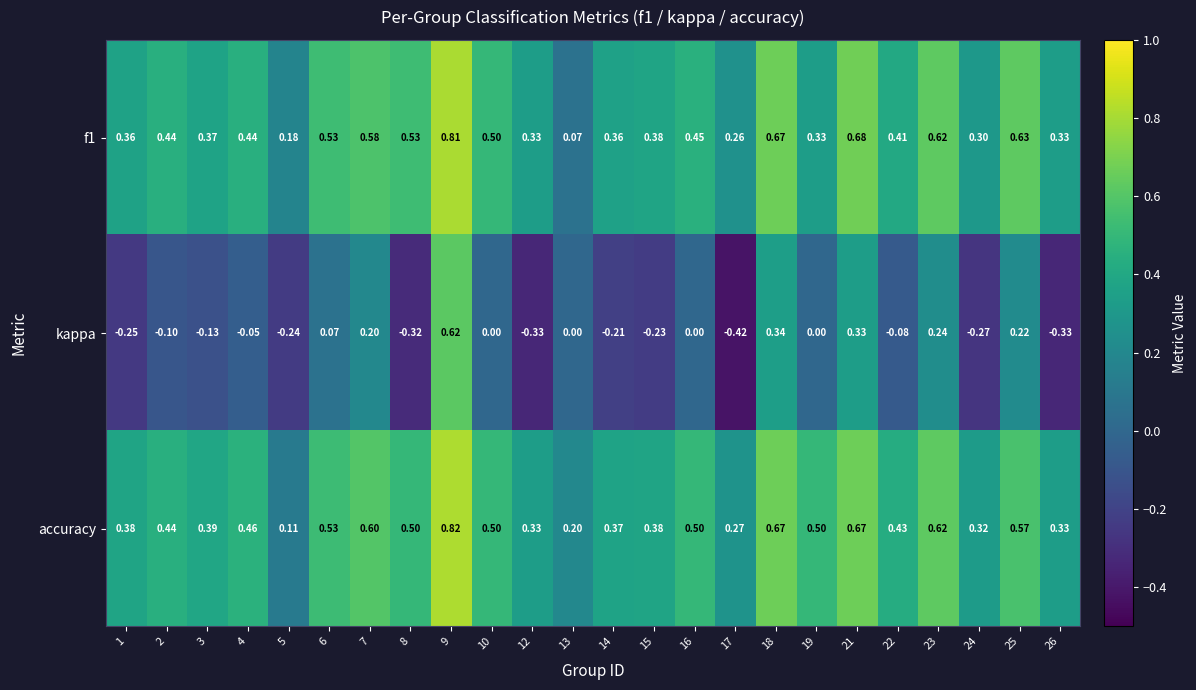

Which series has the largest total across all categories?

accuracy